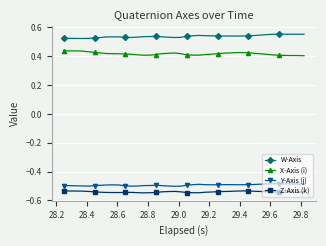

True or false: X-Axis (i) has more than 1 interior local peaks.

True